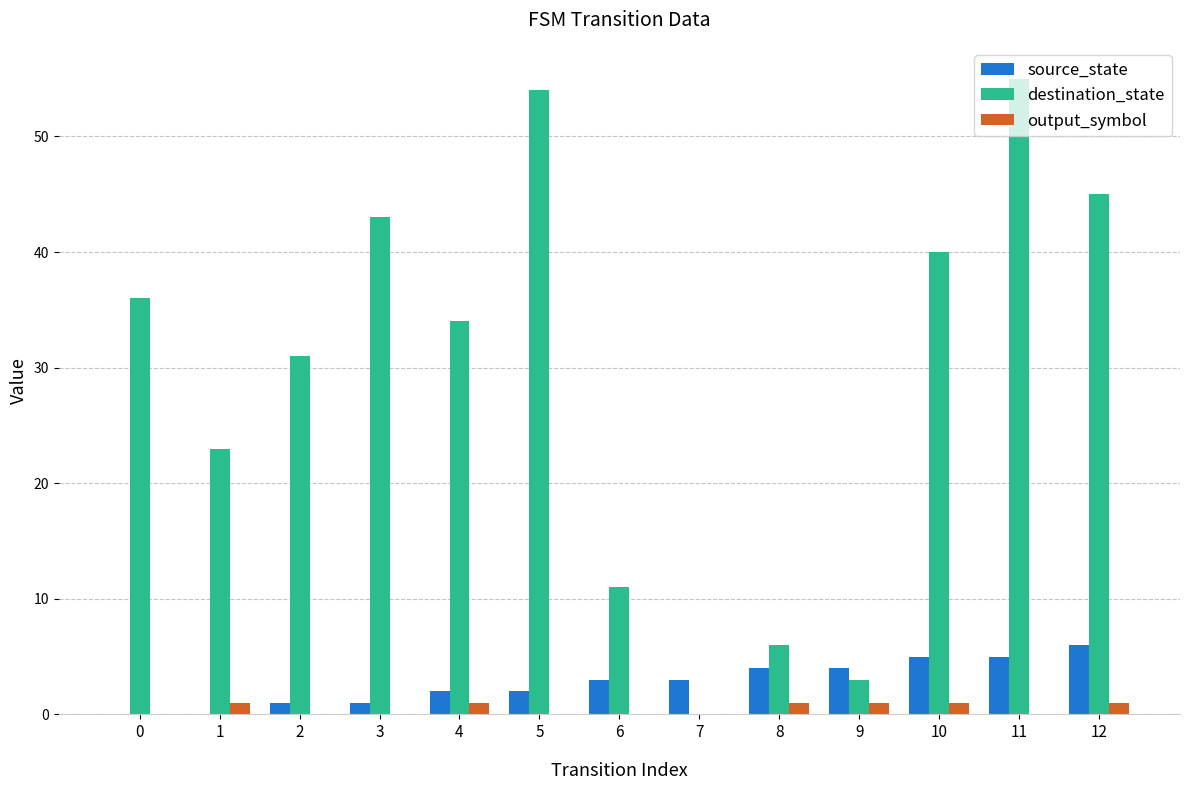

How many categories are shown in the chart?

13